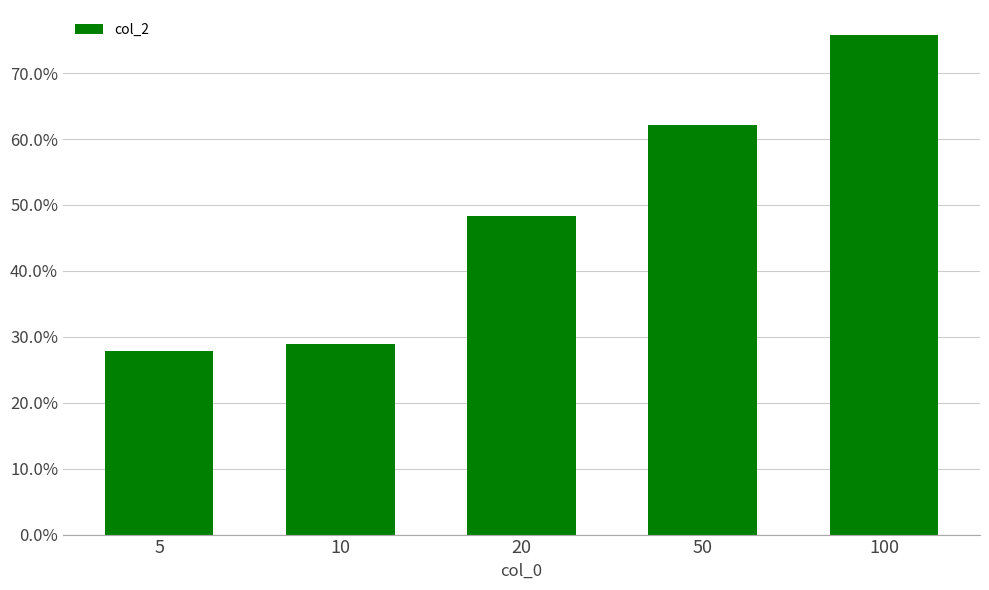

What is the sum of the values at 10 and 50?

0.9